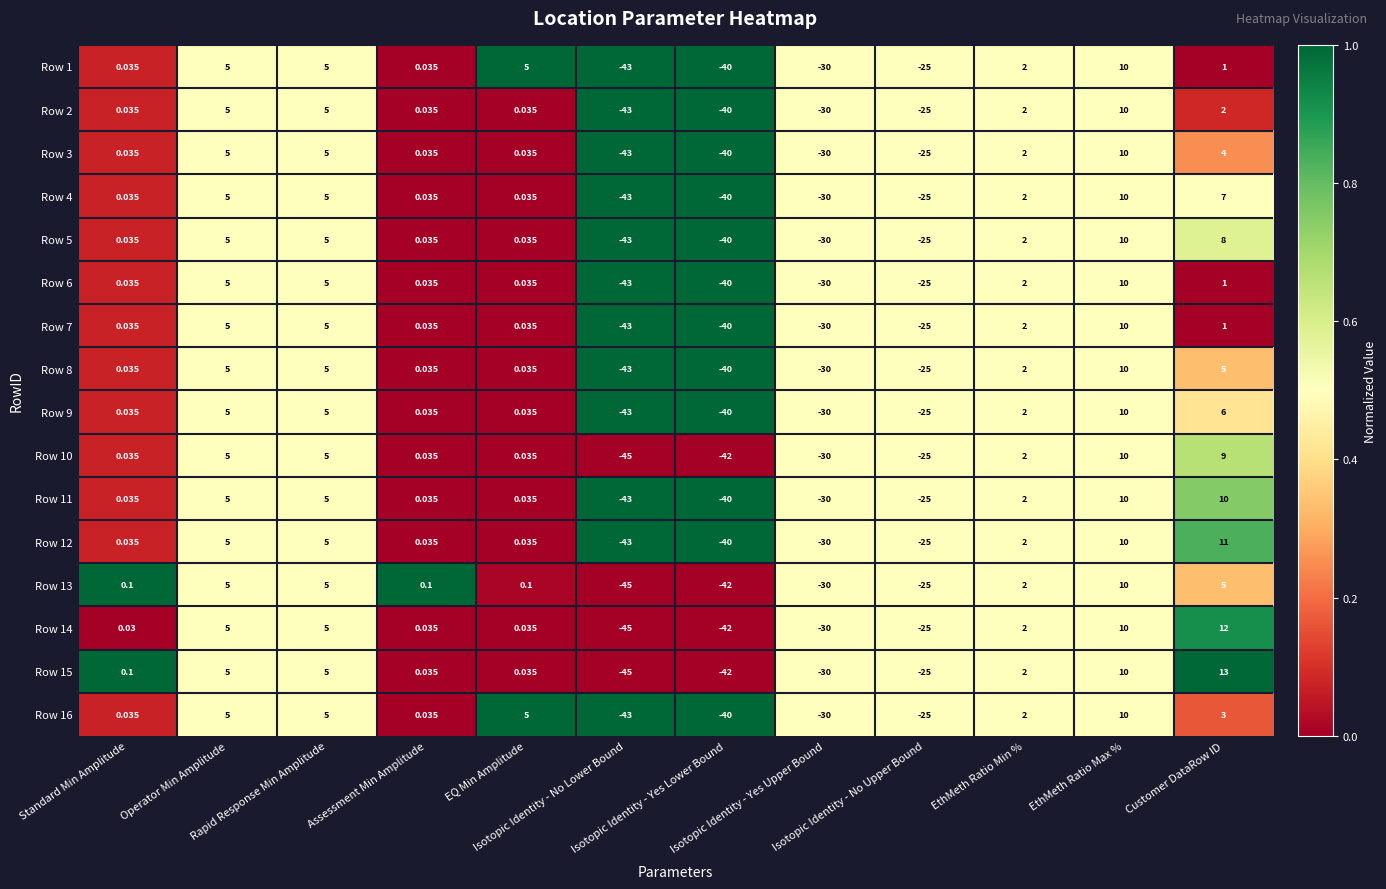

How many data points does each series have?

12